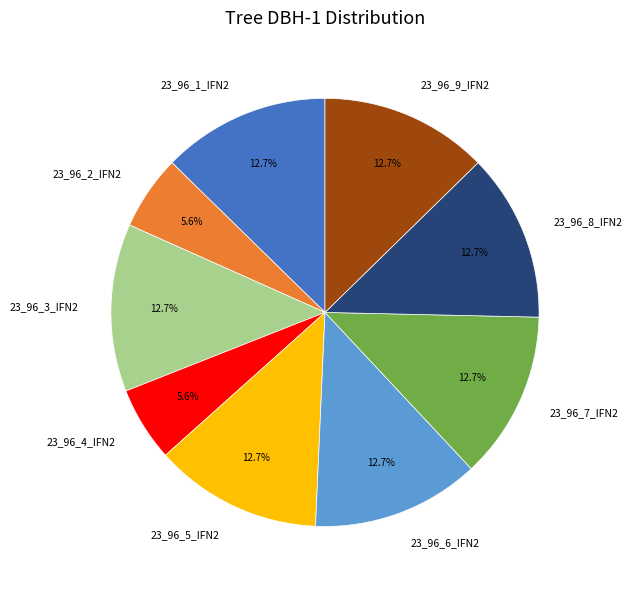

What portion of the pie excludes 23_96_5_IFN2?

87.3%